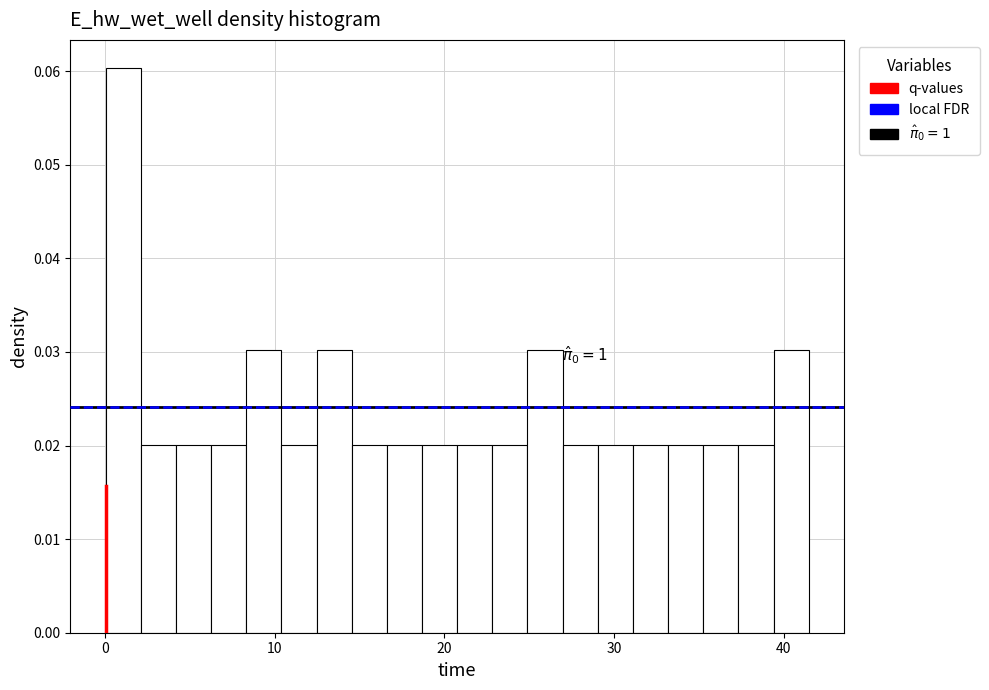

Read against the x-axis, roughly where is the centre of the tallest bar?

1